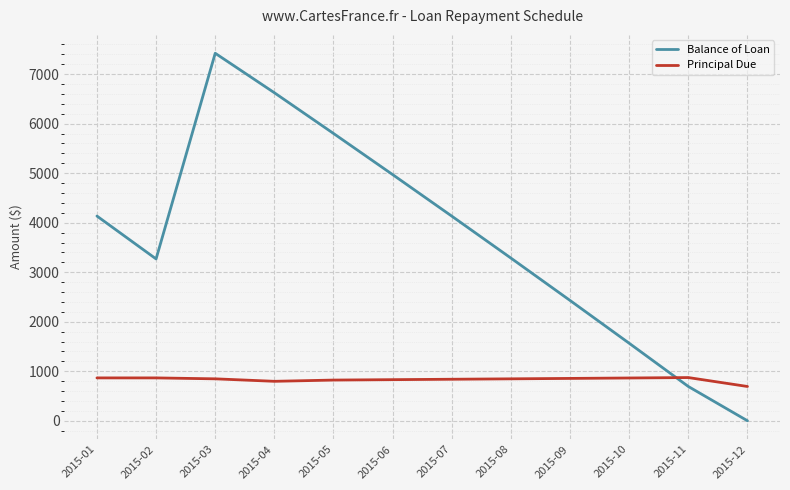

What is the spread (max minus min) of values at 2015-11?

180.2